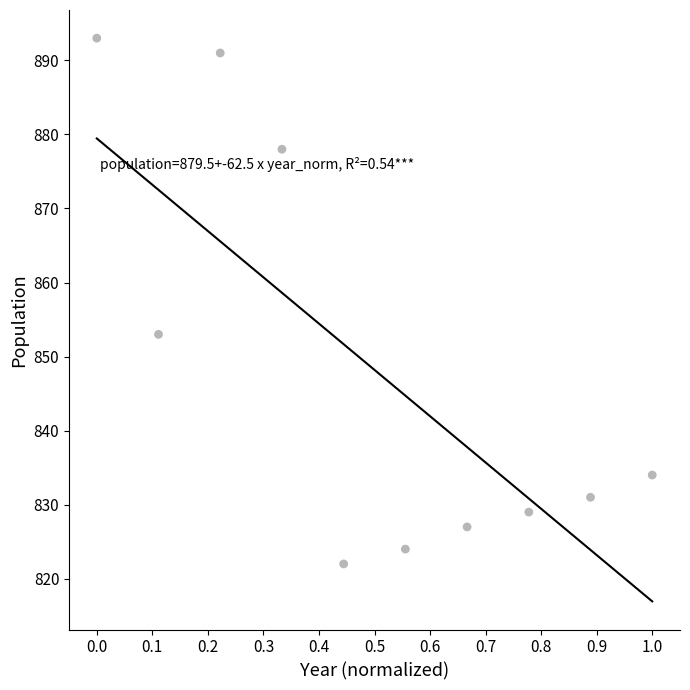

What Y value in the scatter plot is closest to 857?

853